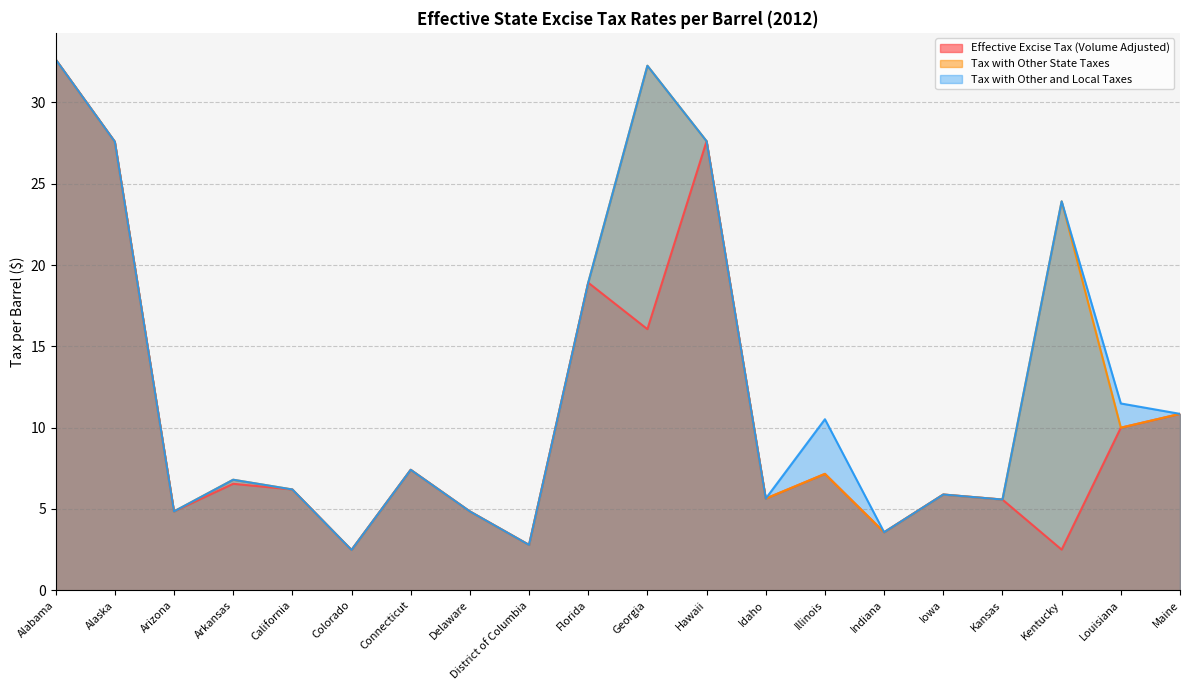

Which has a higher value, Delaware or District of Columbia?

Delaware